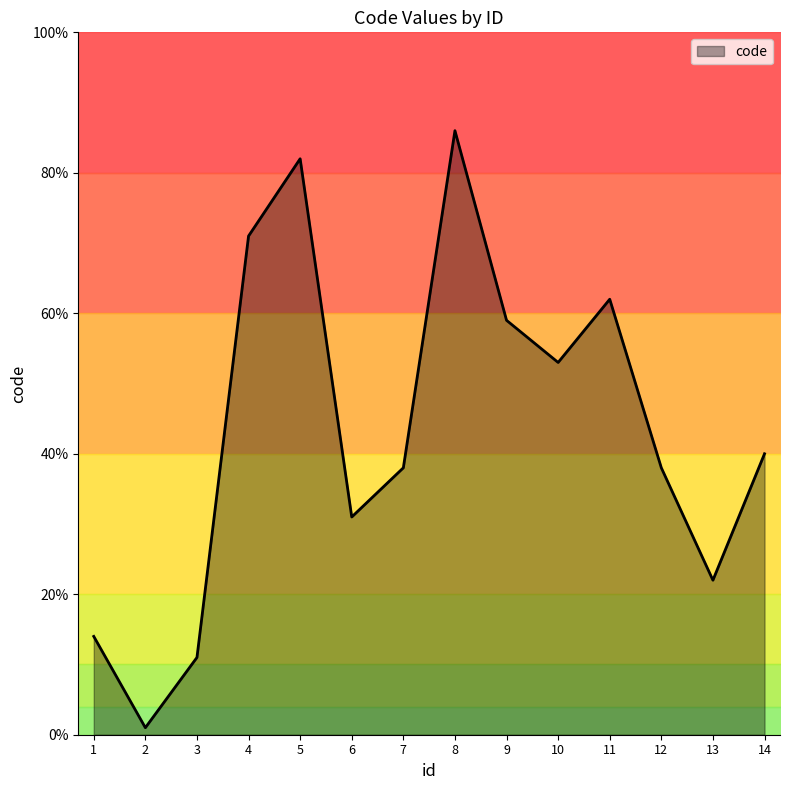

What is the smallest value displayed?

1